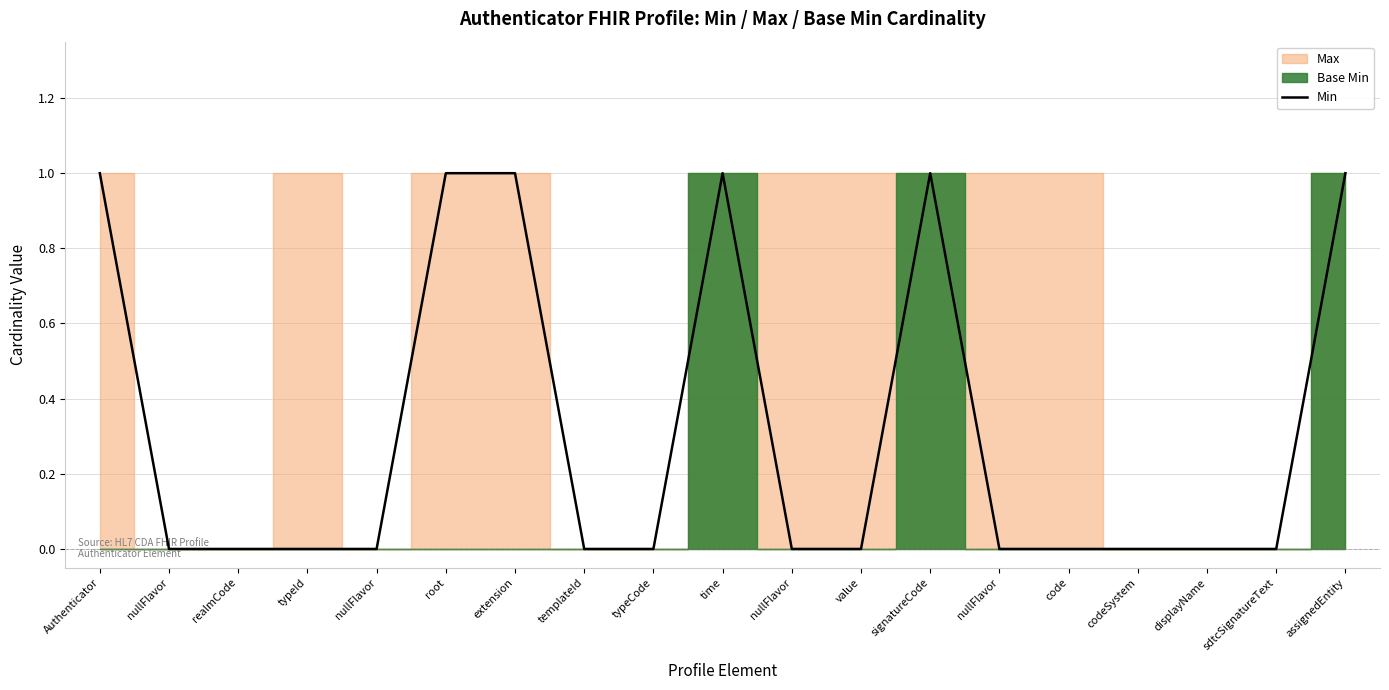

Is it true that the value at nullFlavor is 0?

True